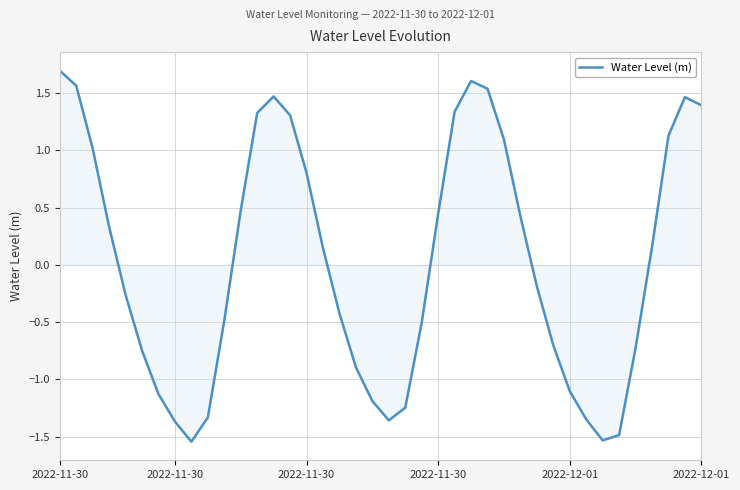

What is the maximum value shown in the chart?

1.7